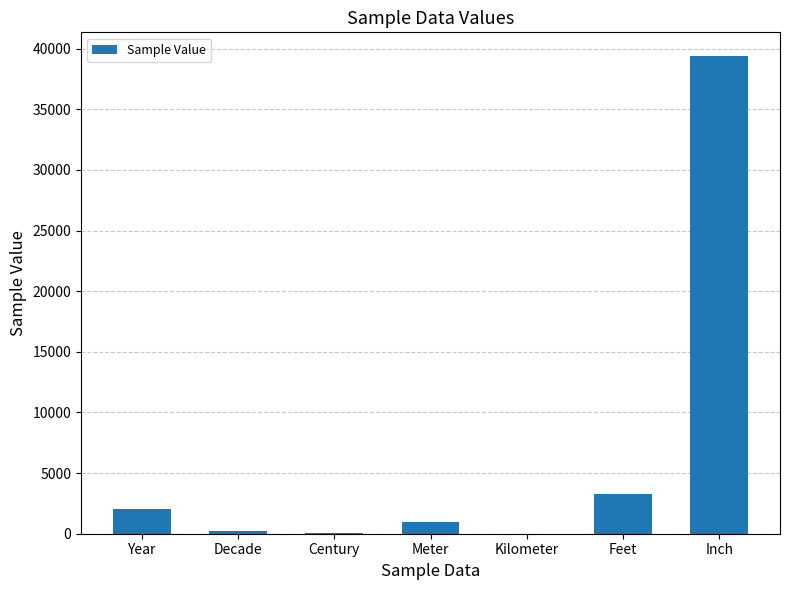

Which category has the highest value across all series?

Inch